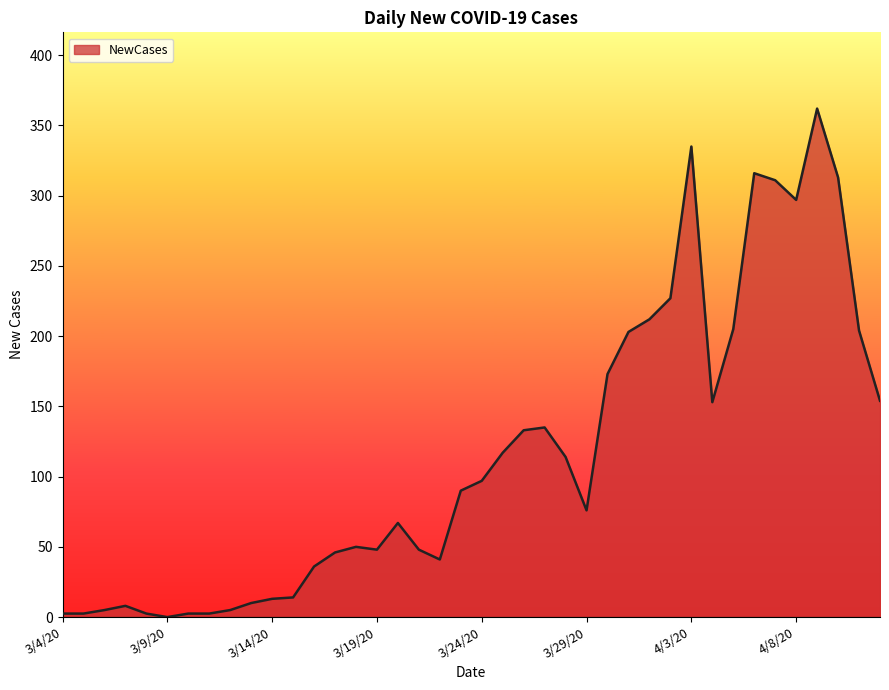

What is the maximum value shown in the chart?

362.0